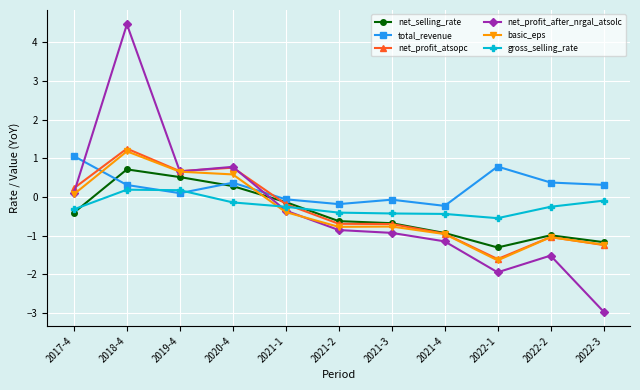

Rank the categories by net_profit_after_nrgal_atsolc value from highest to lowest.

2018-4, 2020-4, 2019-4, 2017-4, 2021-1, 2021-2, 2021-3, 2021-4, 2022-2, 2022-1, 2022-3